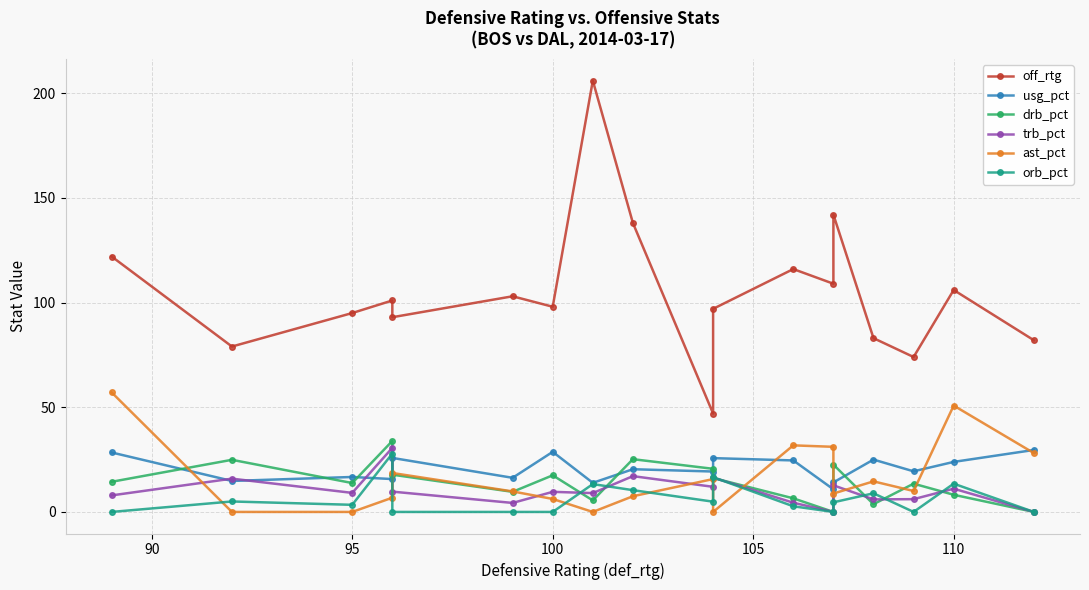

In ast_pct, how many points are higher than both neighbors (excluding endpoints)?

5